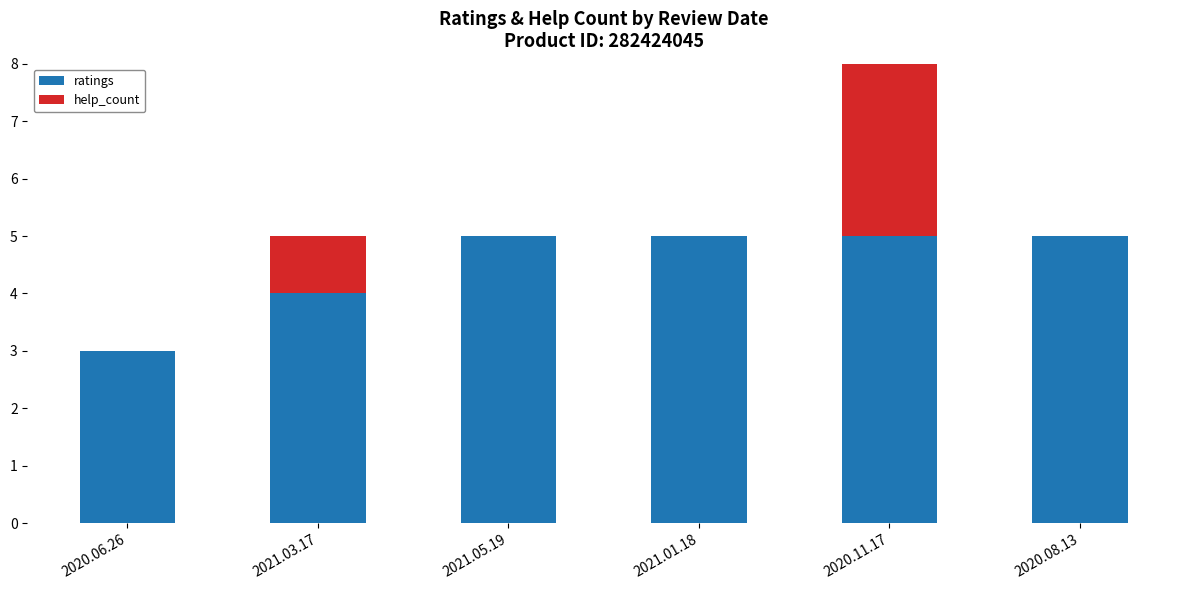

At which category is the sum across all series the highest?

2020.11.17